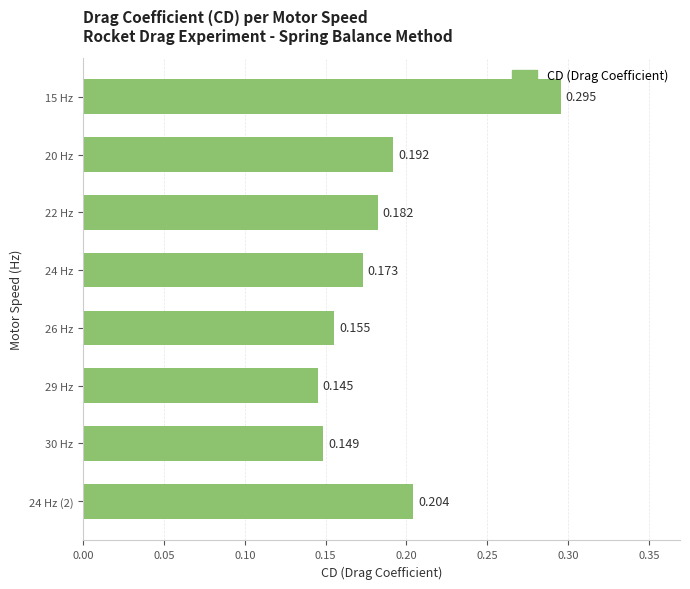

What is the difference between the second highest and second lowest values?

0.1